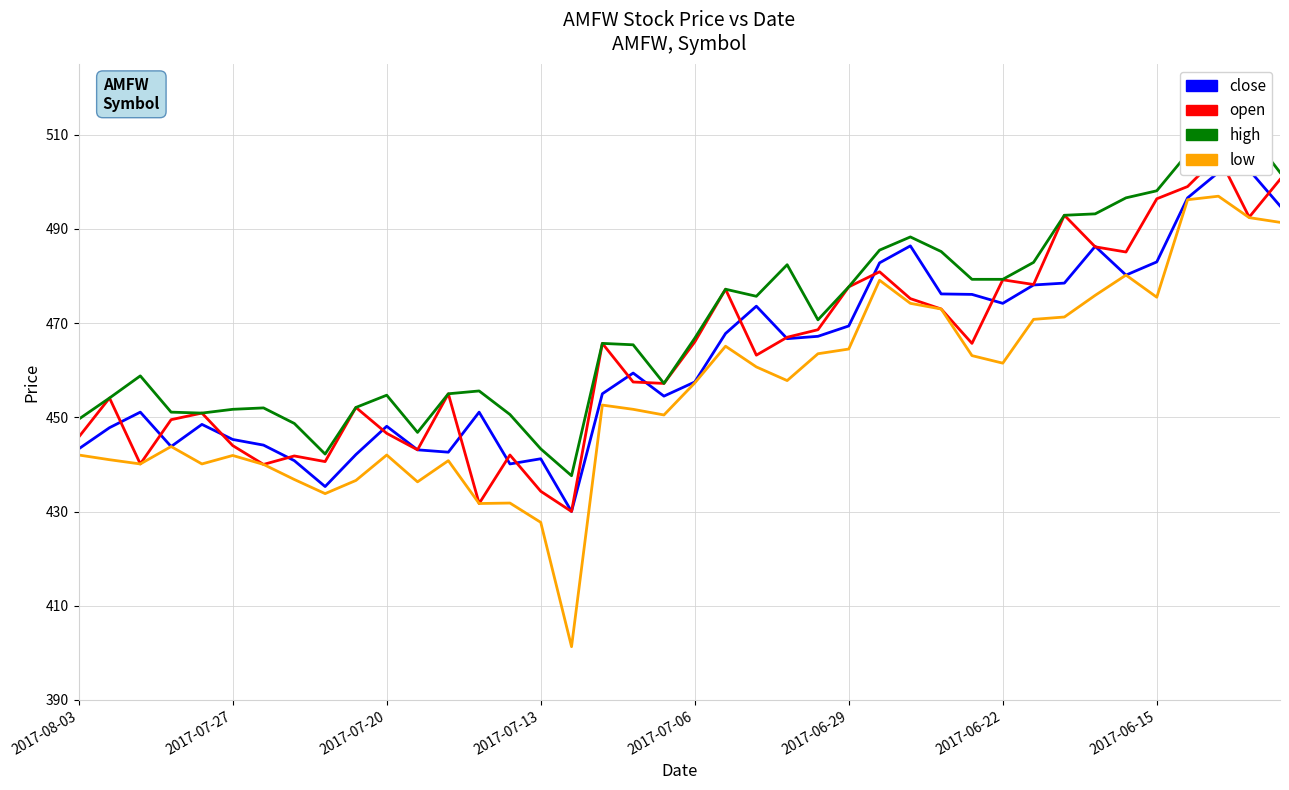

What is the difference between the maximum and minimum values in the close series?

72.5